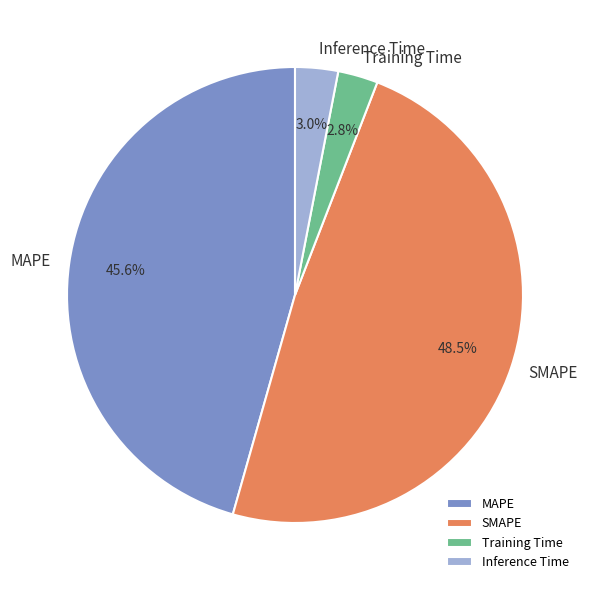

Count the number of slices in the pie.

4